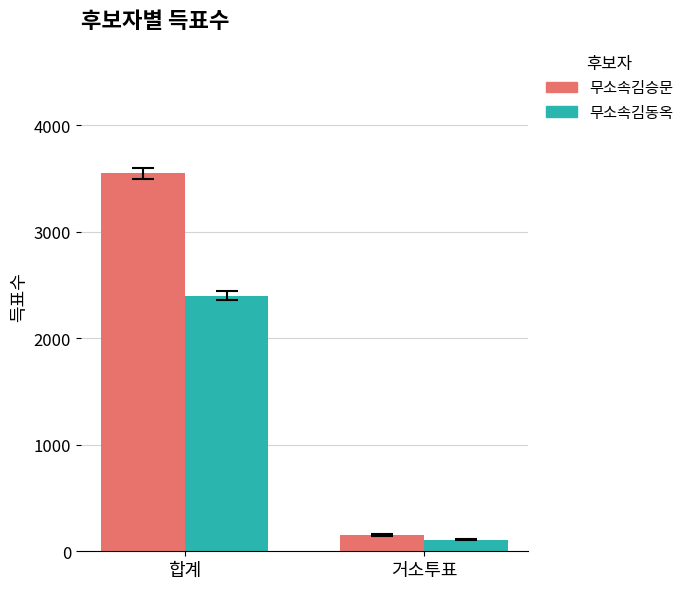

What is the minimum value shown in the chart?

110